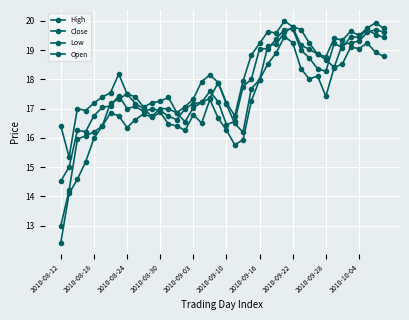

What is the average value of the High series?

18.2